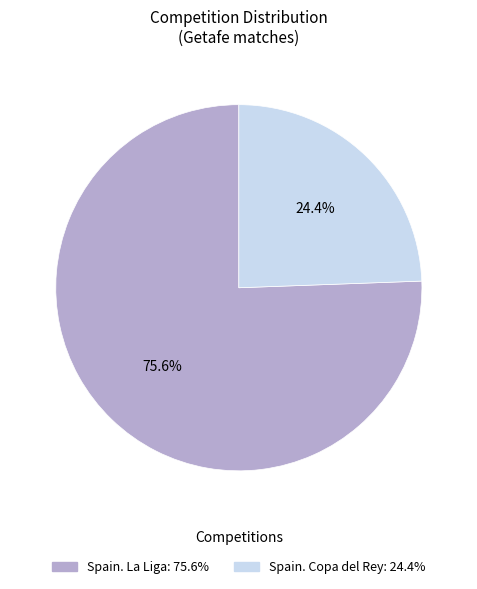

How much of the chart is everything except Spain. La Liga?

24.4%